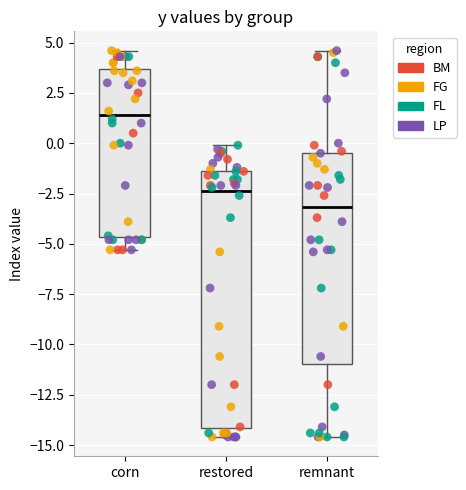

Comparing the boxes themselves (not the whiskers), which one is the tallest?

restored